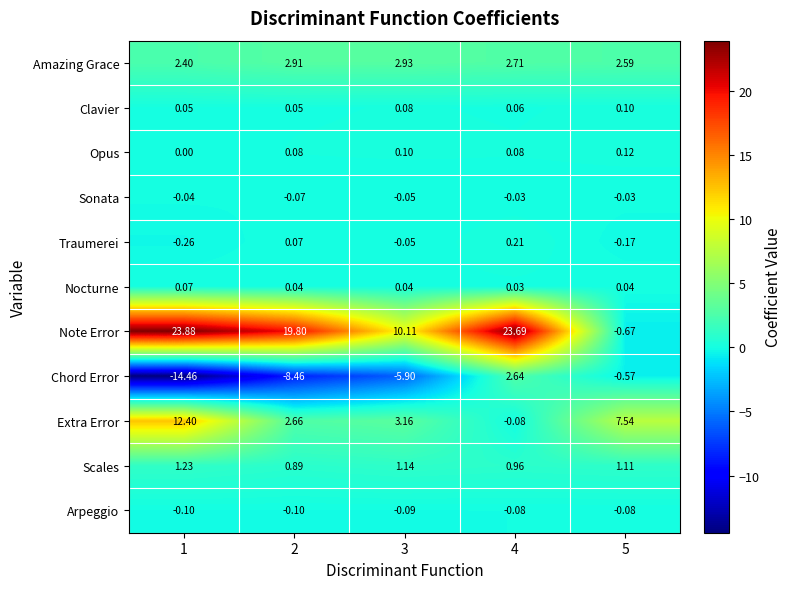

Rank the series by their maximum value, from highest to lowest.

Note Error, Extra Error, Amazing Grace, Chord Error, Scales, Traumerei, Opus, Clavier, Nocturne, Sonata, Arpeggio